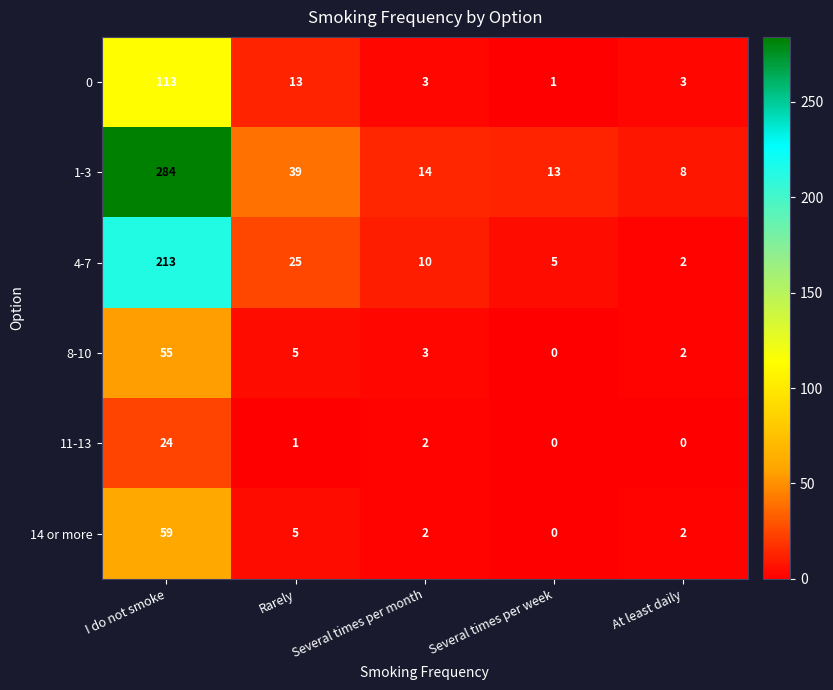

Which series has the largest total across all categories?

1-3